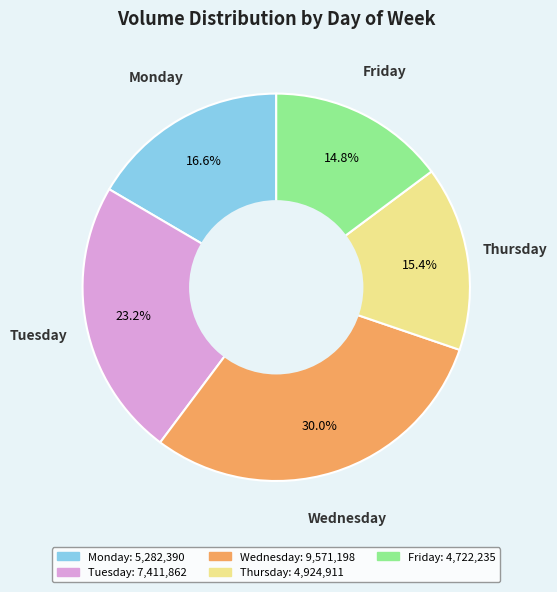

Do Thursday and Monday together represent more than half of the pie?

No